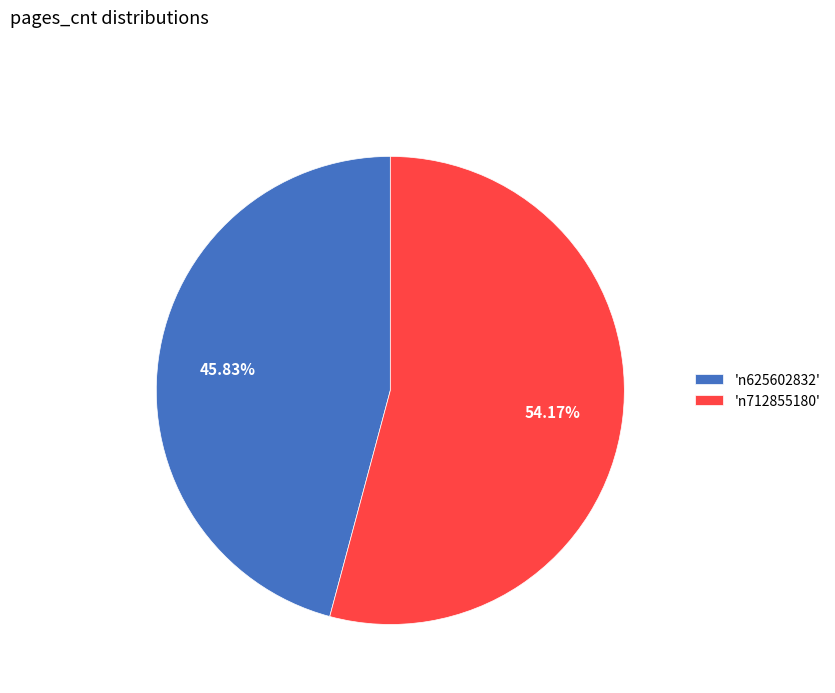

What is the majority slice?

'n712855180'